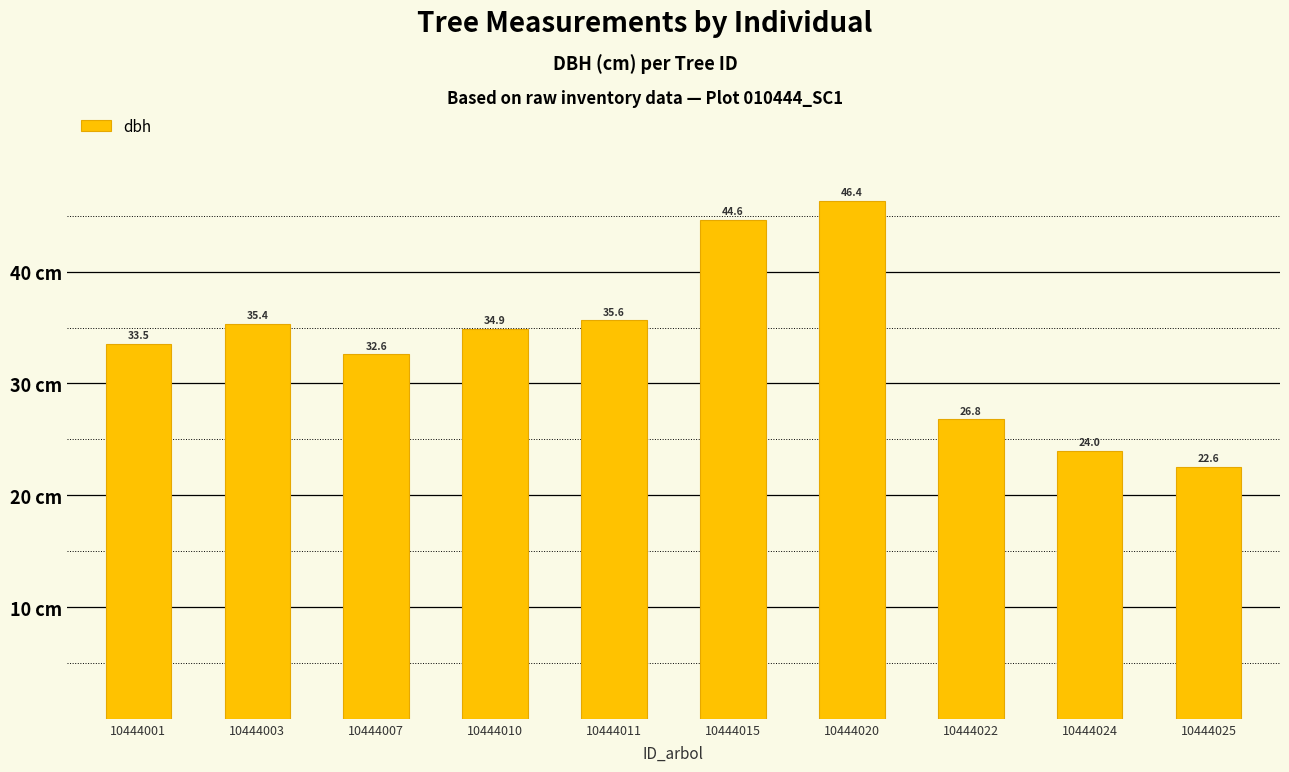

At which label is the value closest to 34?

10444001